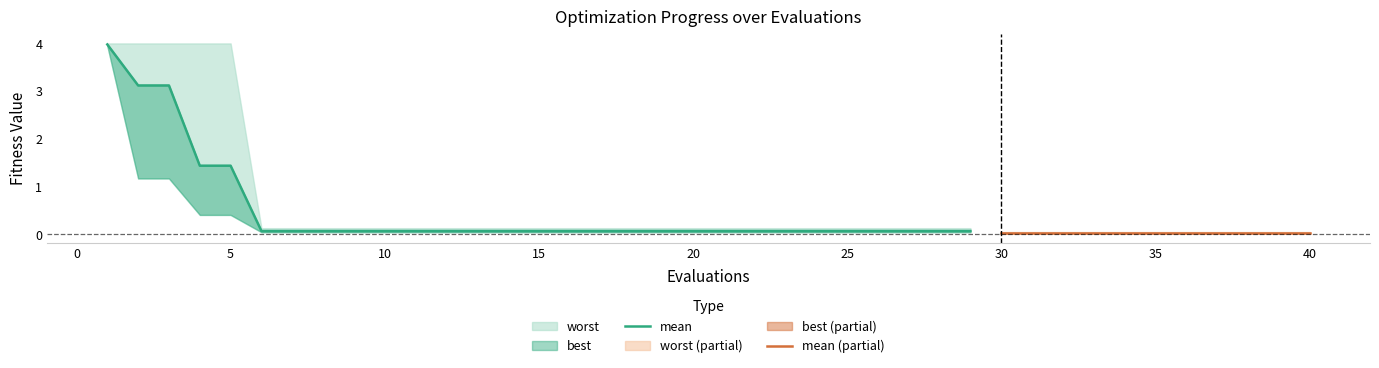

Is the value of worst at 22 greater than the value of mean at 12?

Yes